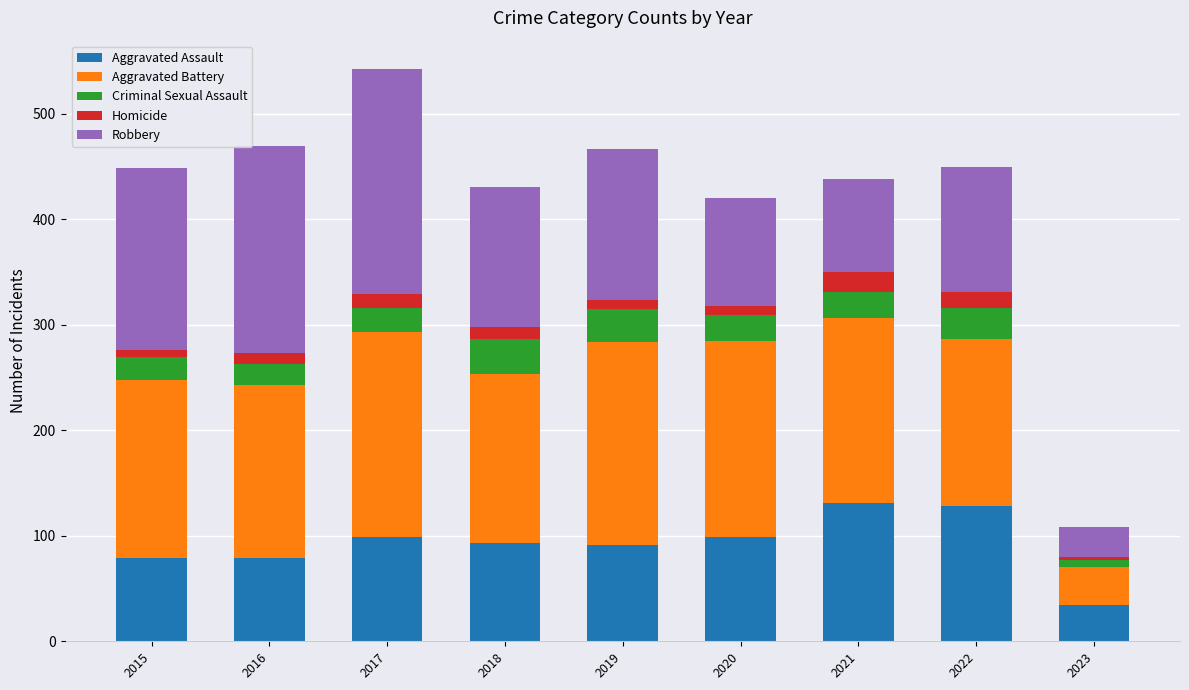

At which category is the sum across all series the highest?

2017